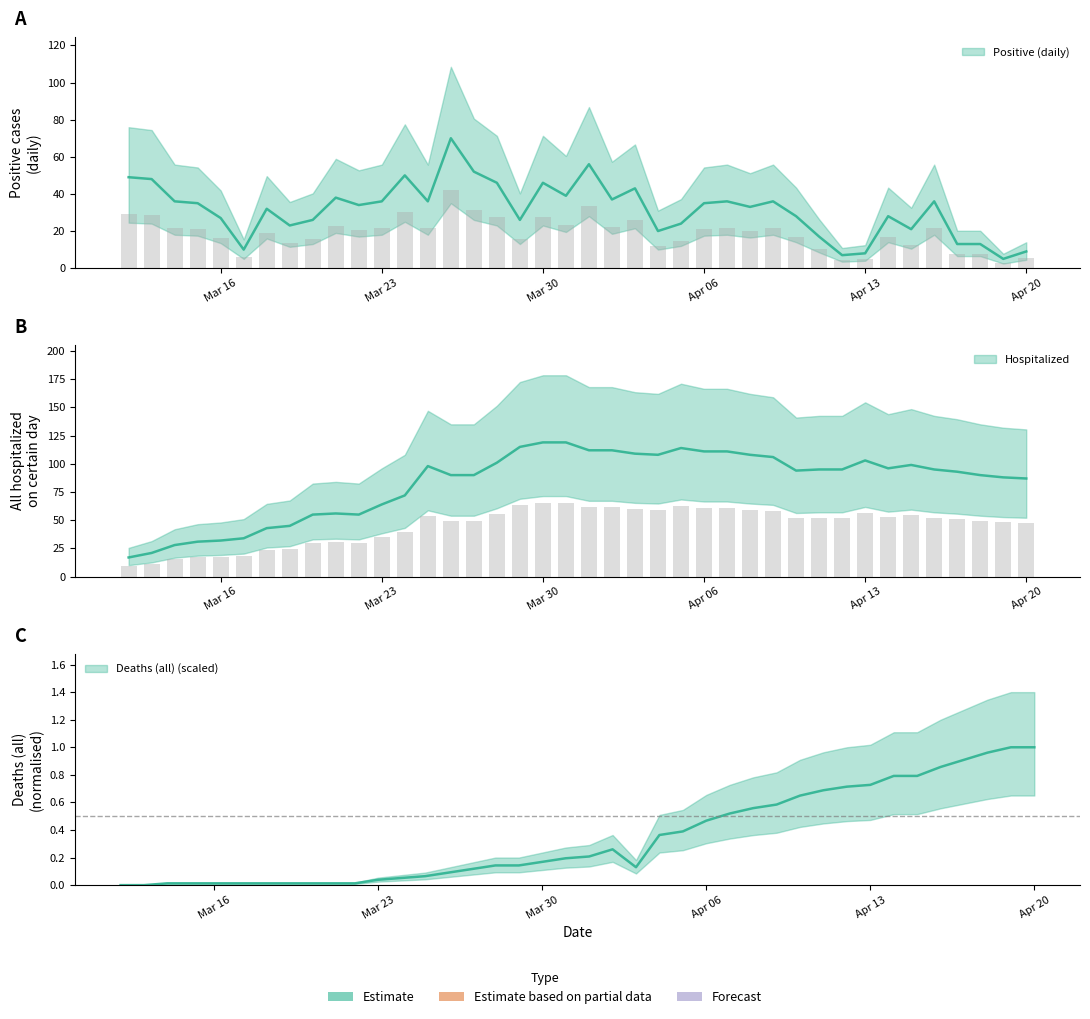

Are the bars horizontal?

No